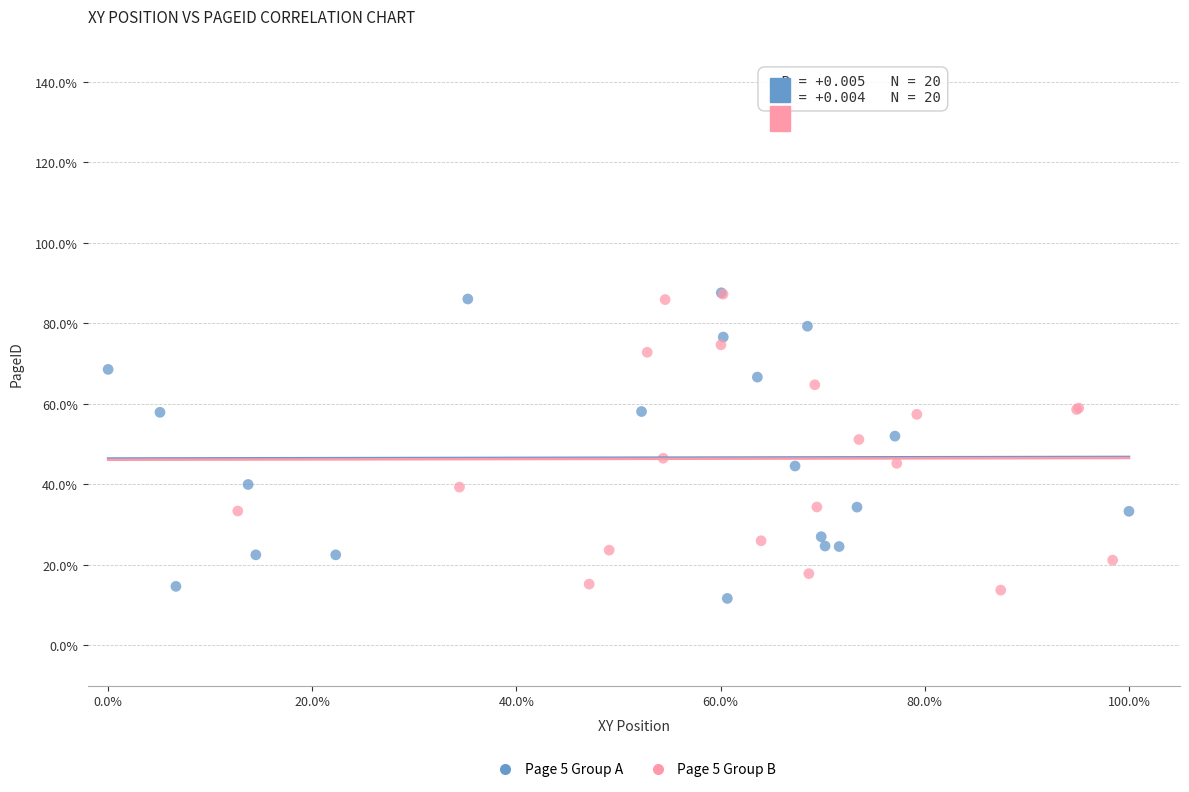

What are all the series names shown in the legend?

Page 5 Group A, Page 5 Group B